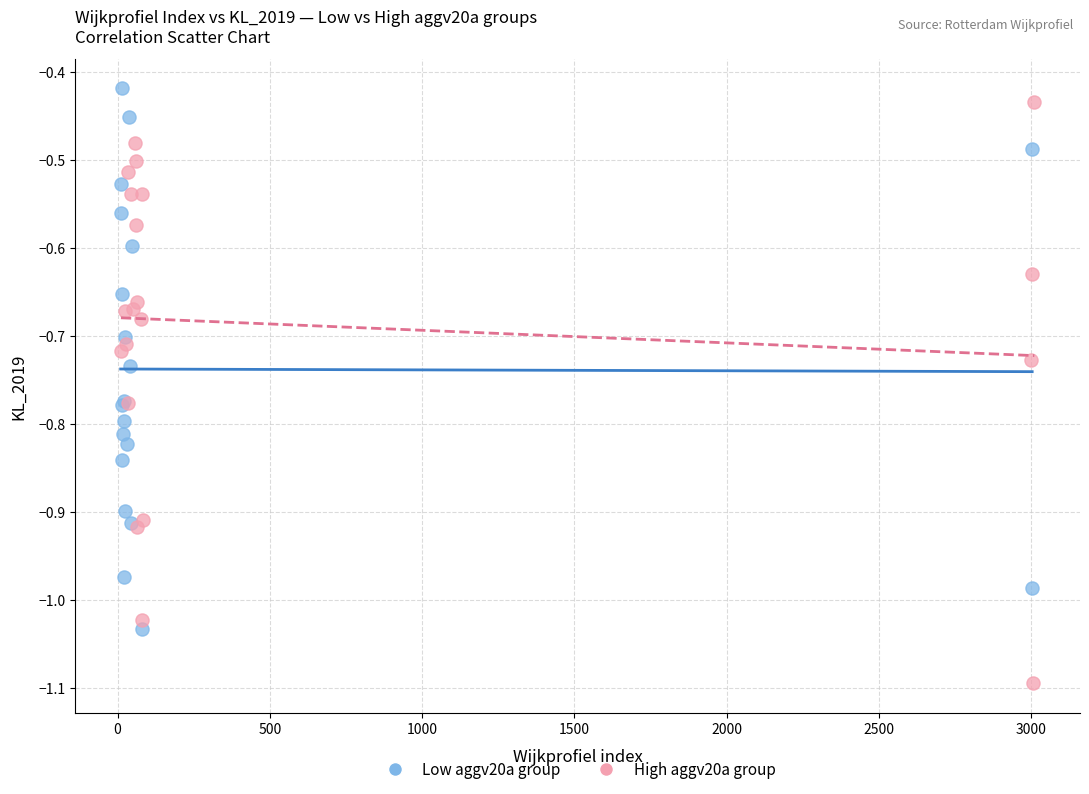

What are all the series names shown in the legend?

Low aggv20a group, High aggv20a group